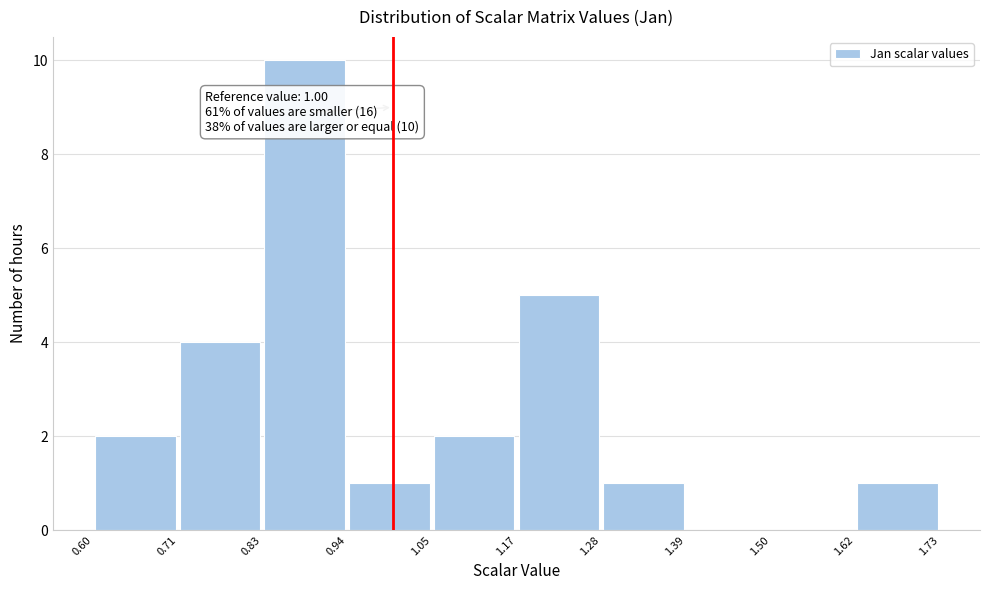

Over which range of the x-axis is the bar tallest?

0.83 to 0.94